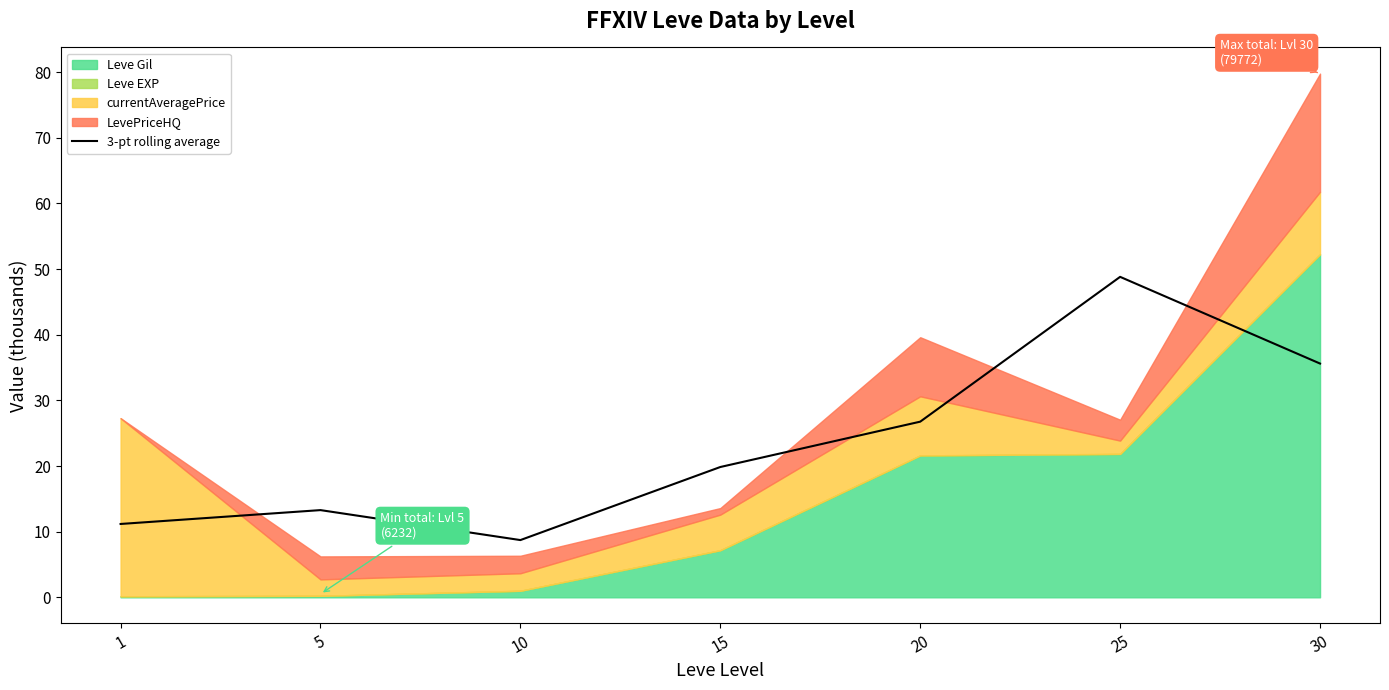

How many interior local peaks (higher than both neighbors) does the data have?

2